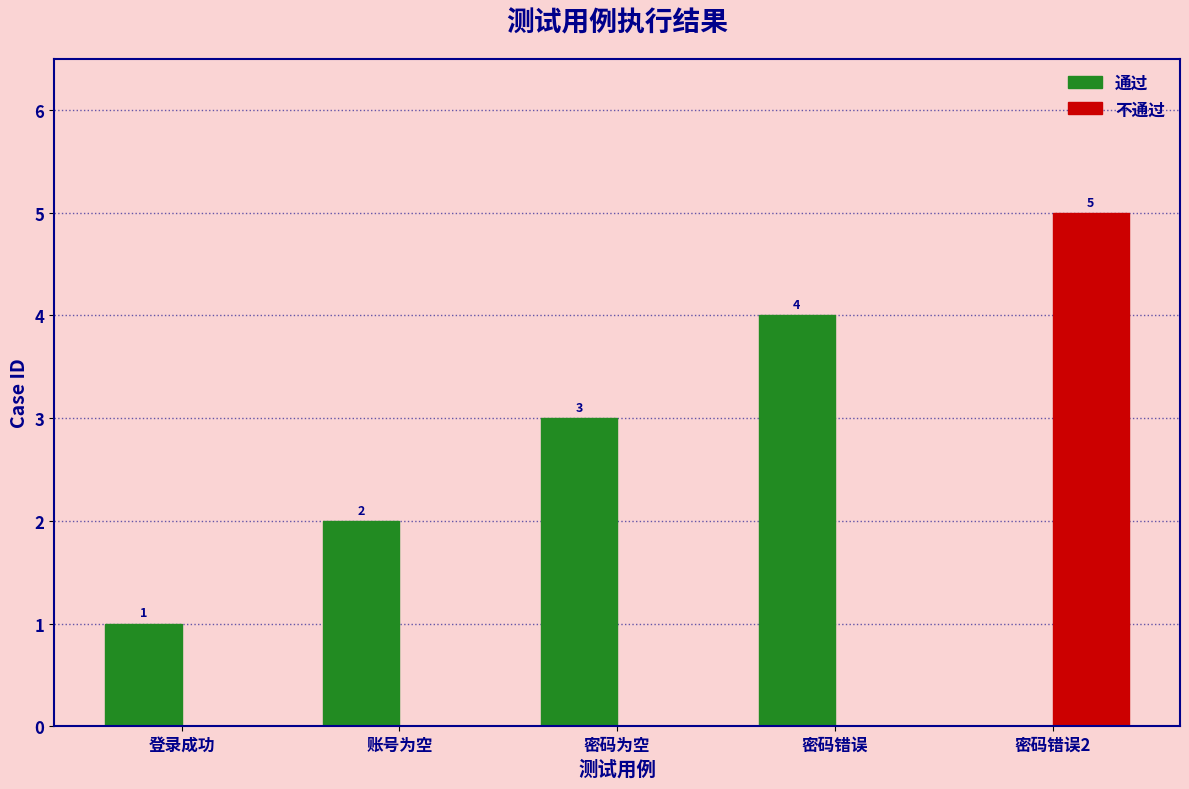

What is the maximum value shown in the chart?

5